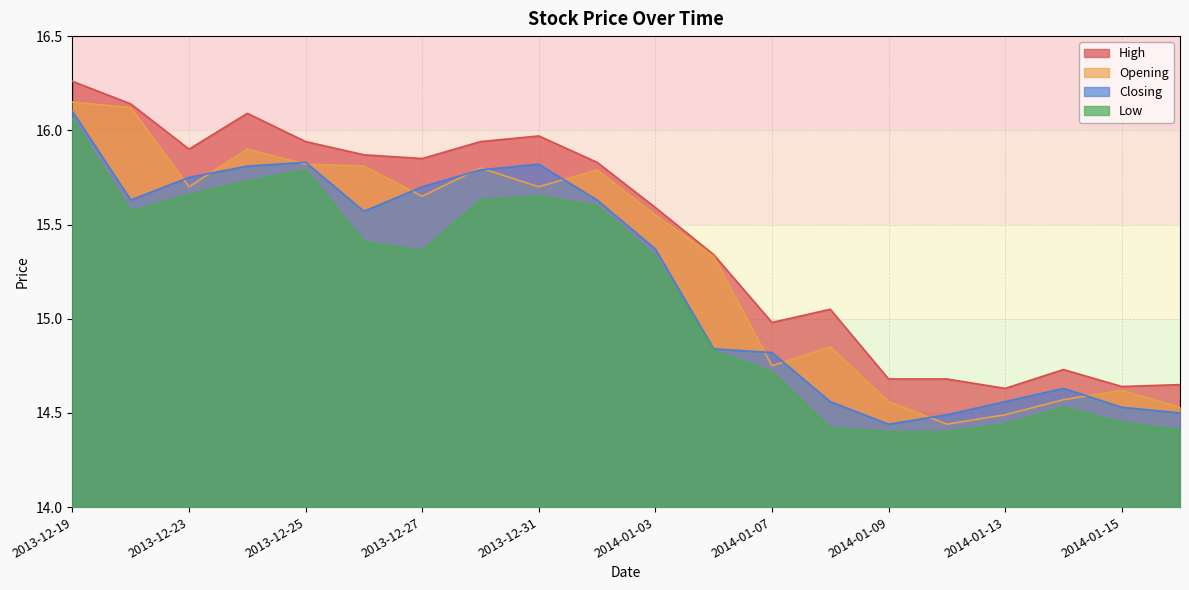

True or false: Opening and Low cross at least once.

False